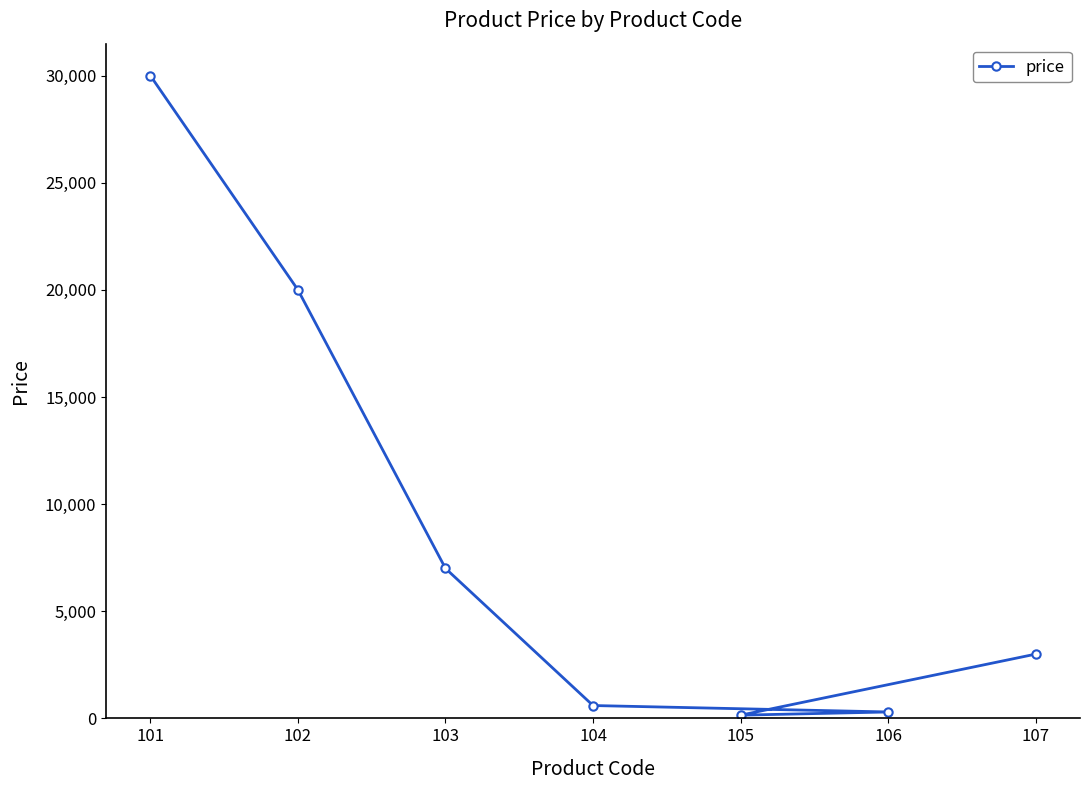

Reading right to left, list all the values displayed in this chart.

107=3000	106=300	105=150	104=600	103=7000	102=20000	101=30000